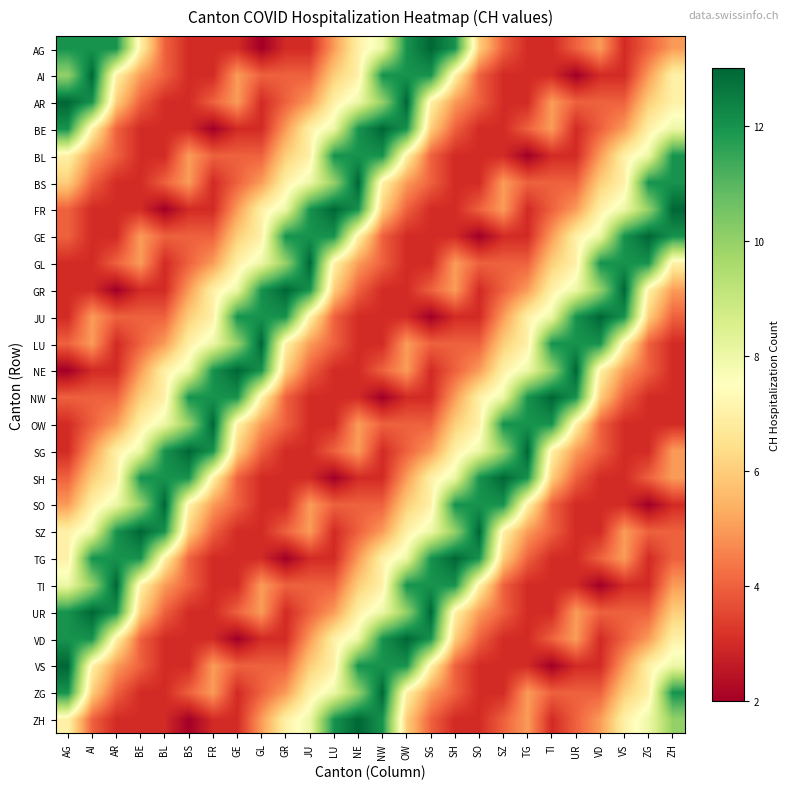

What is the total value across all series at AR?

157